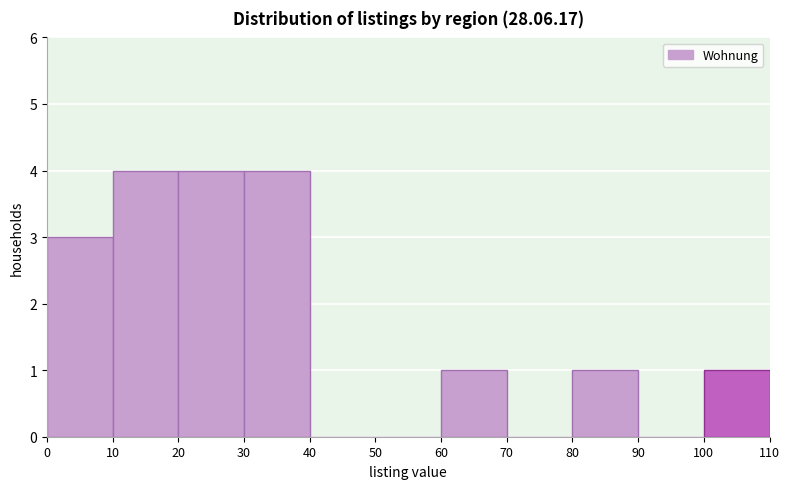

Reading left to right, transcribe this chart: for each bar, give the range it covers on the x-axis and its height. The values are not printed on the chart, so give them approximately, as read against the axis.

0 to 10: 3
10 to 20: 4
20 to 30: 4
30 to 40: 4
40 to 50: 0
50 to 60: 0
60 to 70: 1
70 to 80: 0
80 to 90: 1
90 to 100: 0
100 to 110: 1